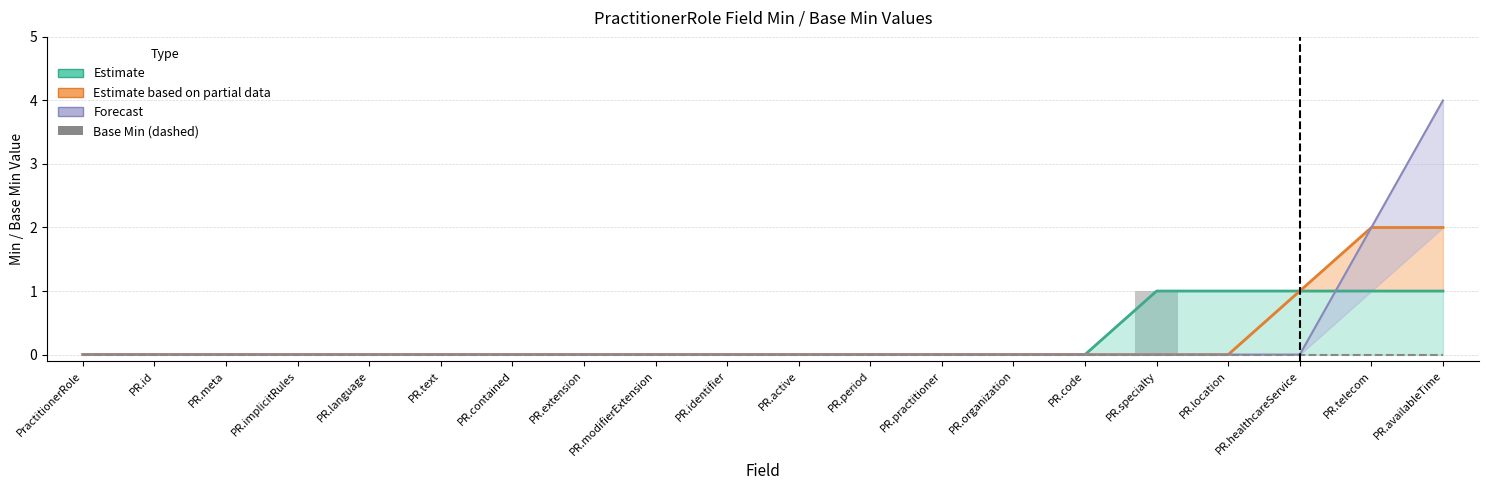

How many bars are there in total?

40